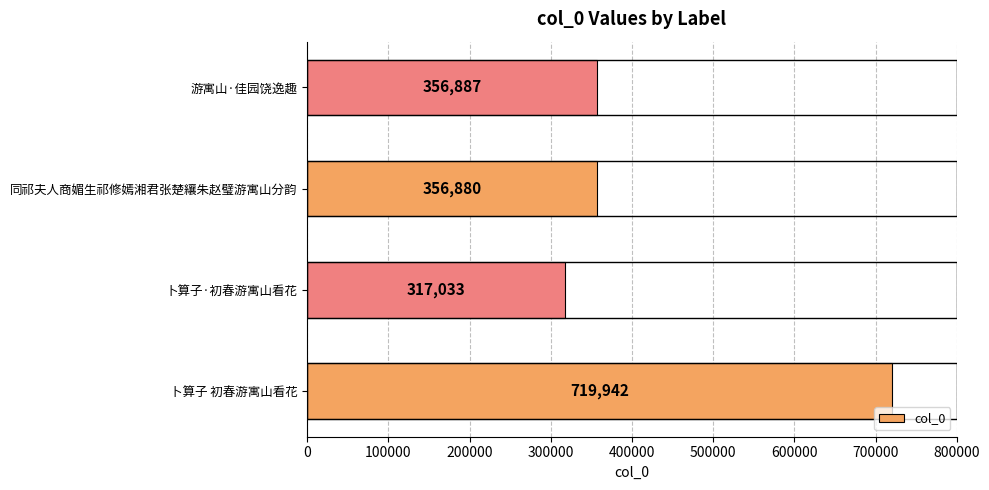

List the labels in order of value, largest first.

卜算子 初春游寓山看花, 游寓山·佳园饶逸趣, 同祁夫人商媚生祁修嫣湘君张楚纕朱赵璧游寓山分韵, 卜算子·初春游寓山看花